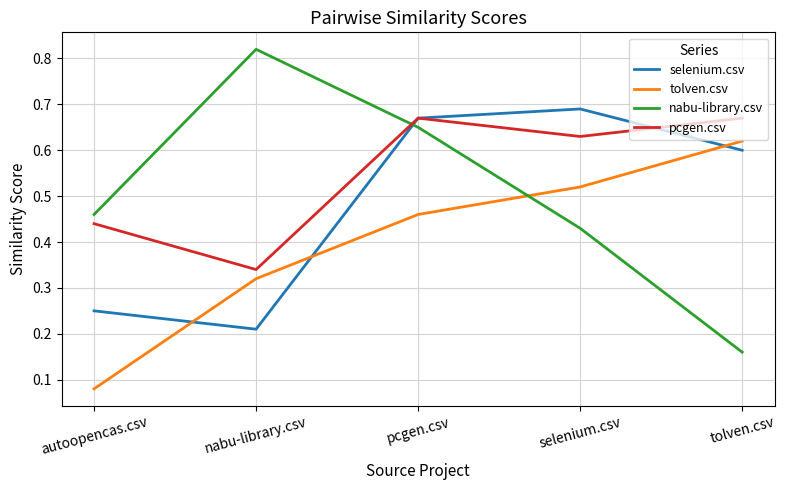

True or false: nabu-library.csv has more than 1 points higher than both neighbors.

False